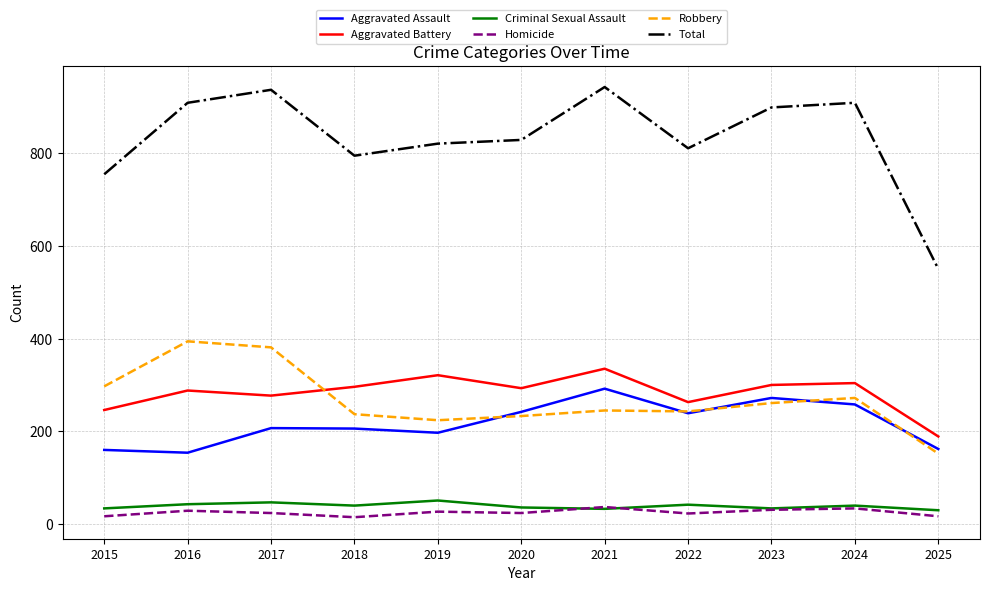

Which series changed the most between 2024 and 2025?

Total